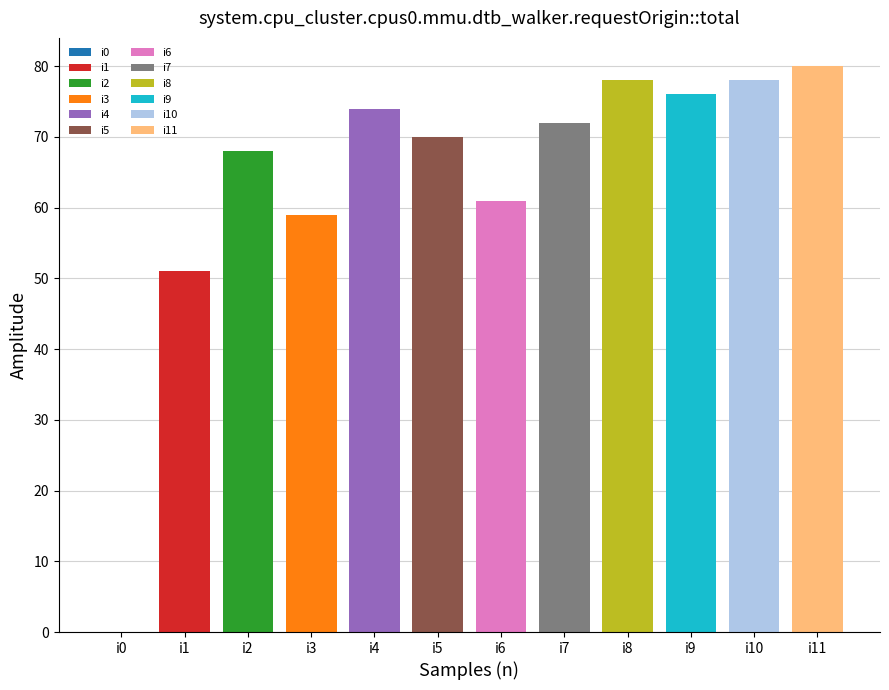

Reading left to right, list all the values displayed in this chart.

0	51	68	59	74	70	61	72	78	76	78	80